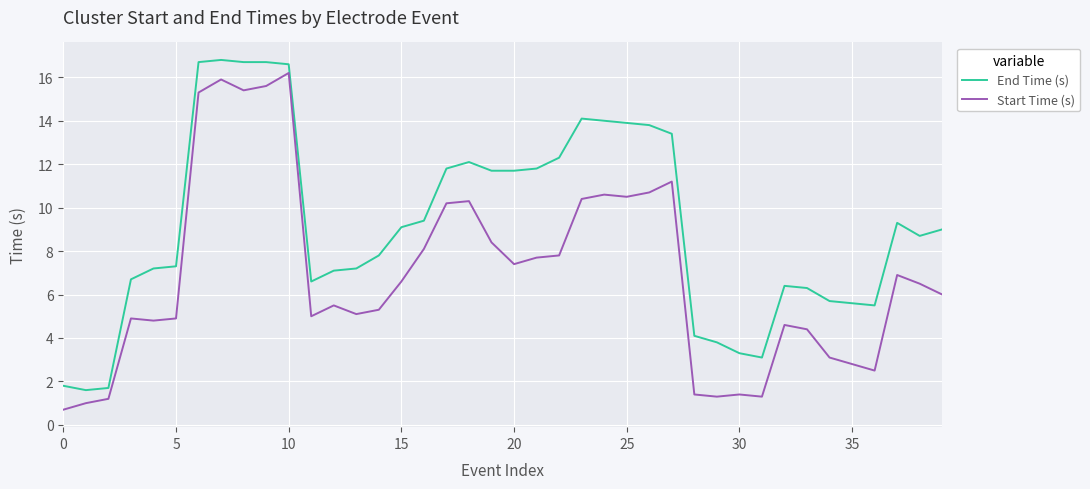

Which series has the largest total across all categories?

End Time (s)